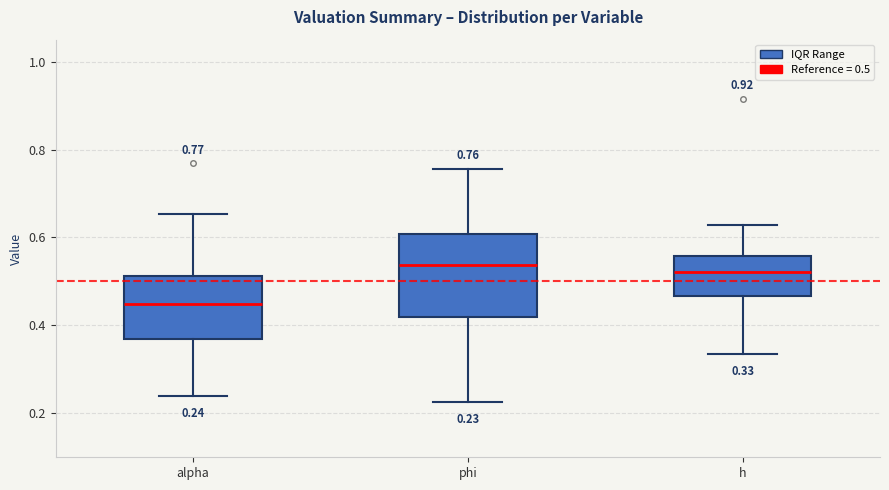

Which box is the tallest, from its lower edge to its upper edge?

phi